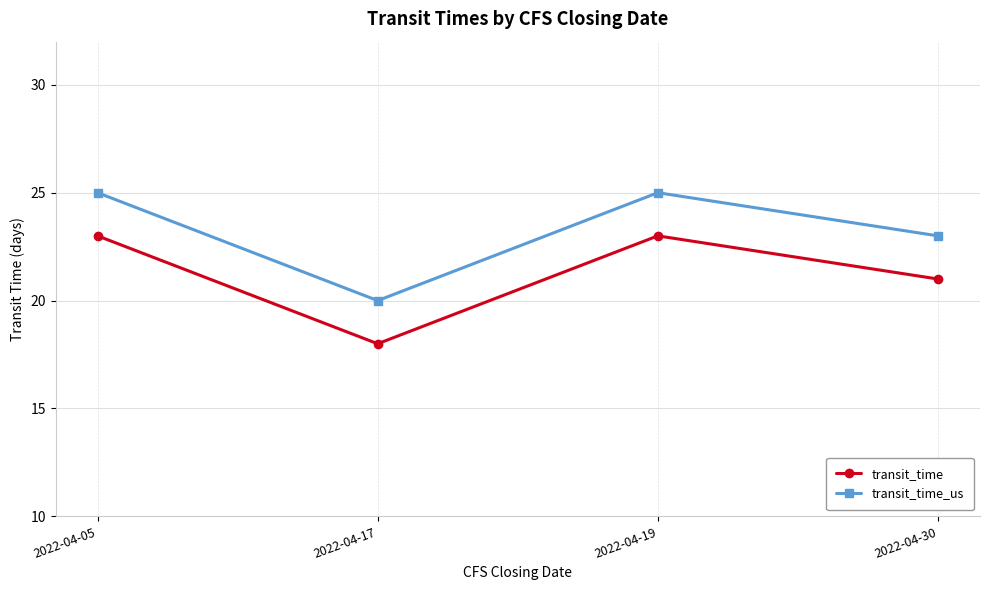

What is the maximum value shown in the chart?

25